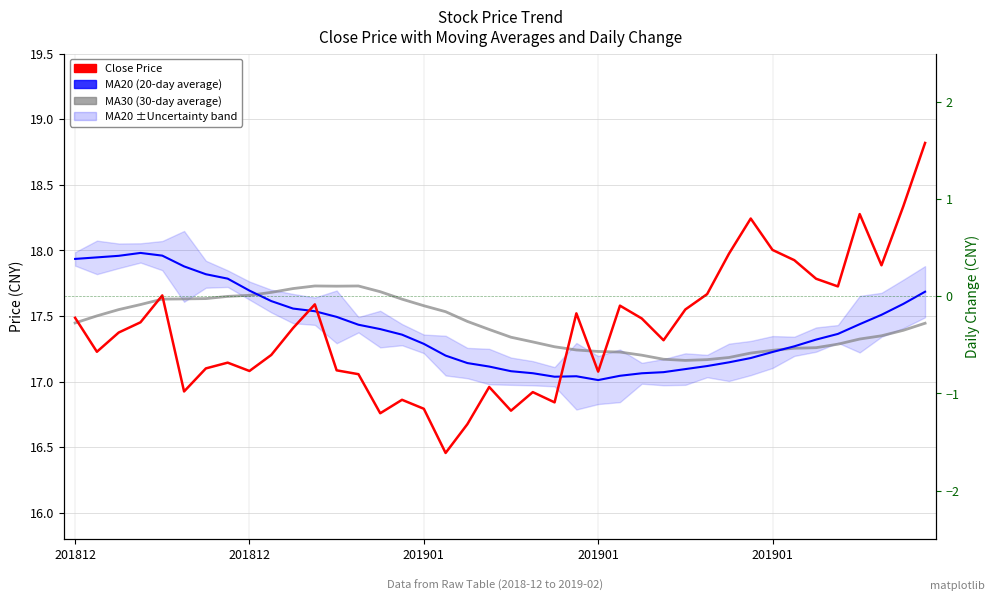

True or false: MA30 (30-day average) has a value of 17.2 at 28.

True